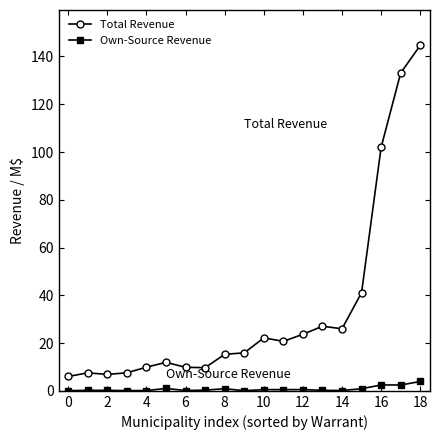

What is the minimum value shown in the chart?

0.1